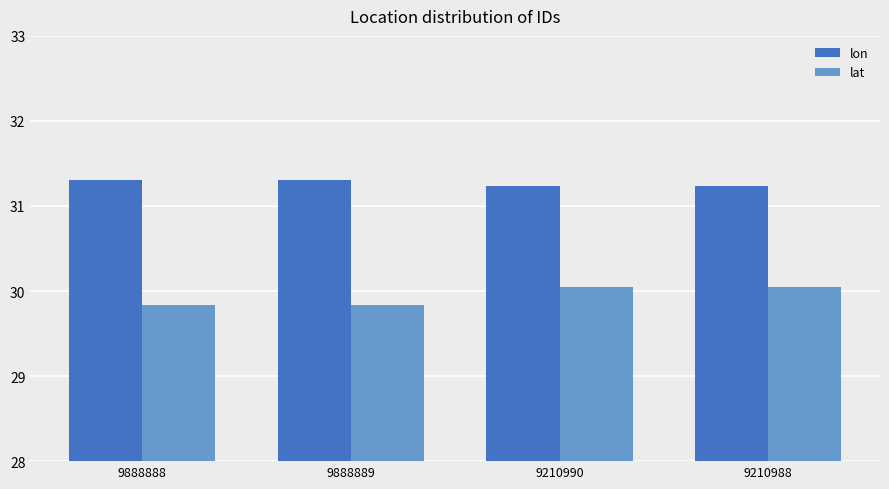

What is the total value across all series at 9888888?

61.1